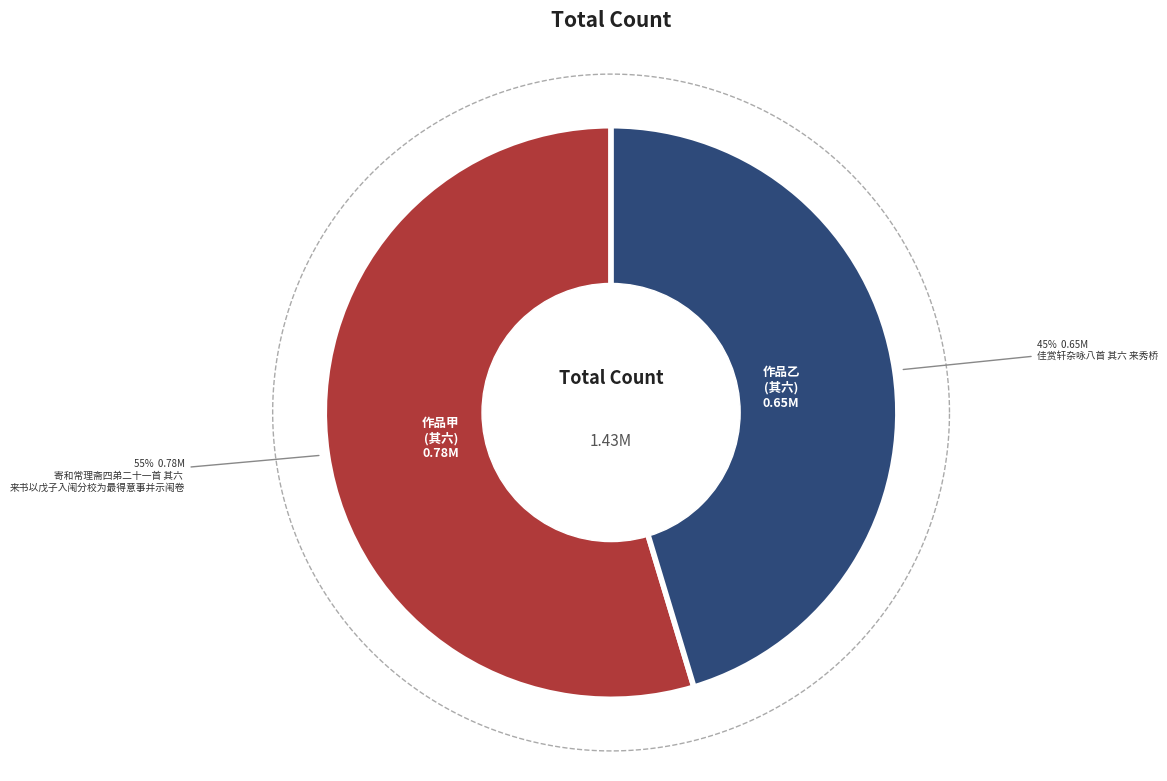

Count the number of slices in the pie.

2